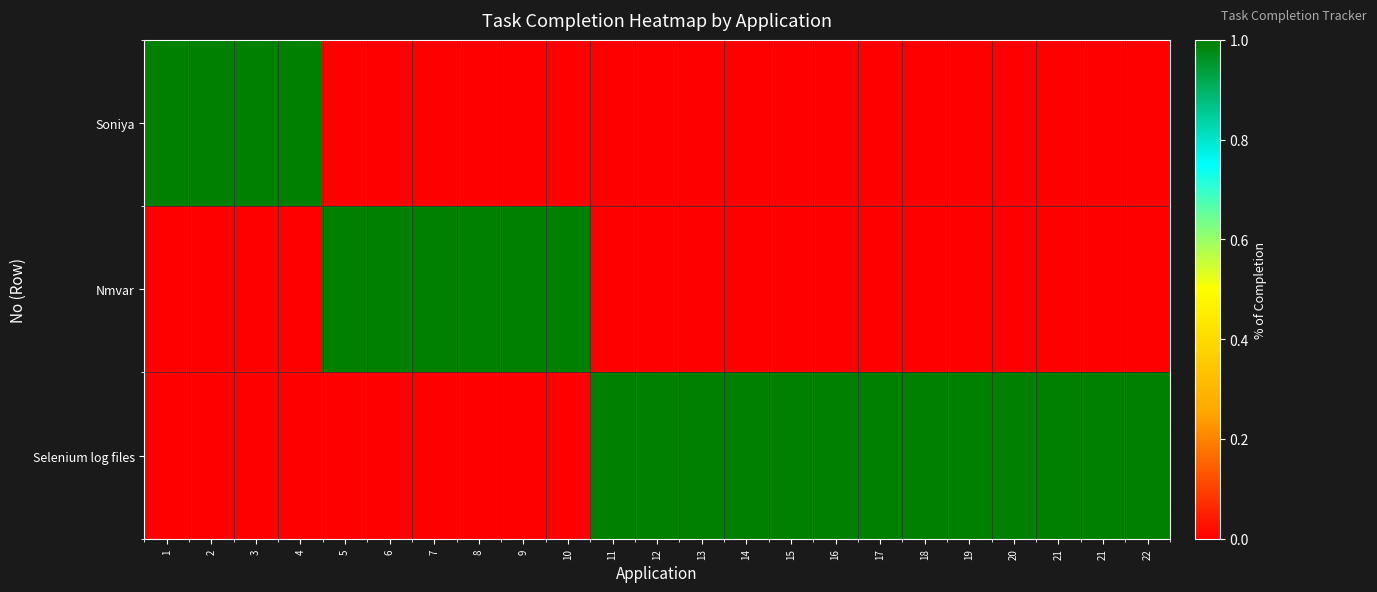

At which category is the sum across all series the highest?

1